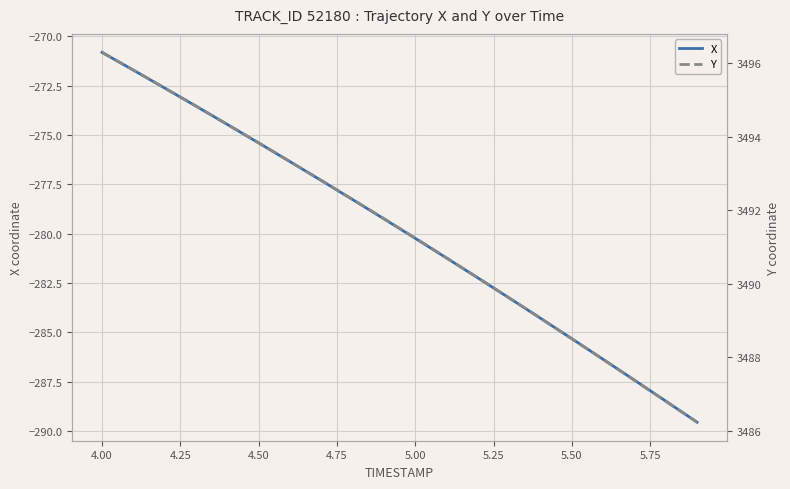

The X series shows -160.2 at 5.50. True or false?

False